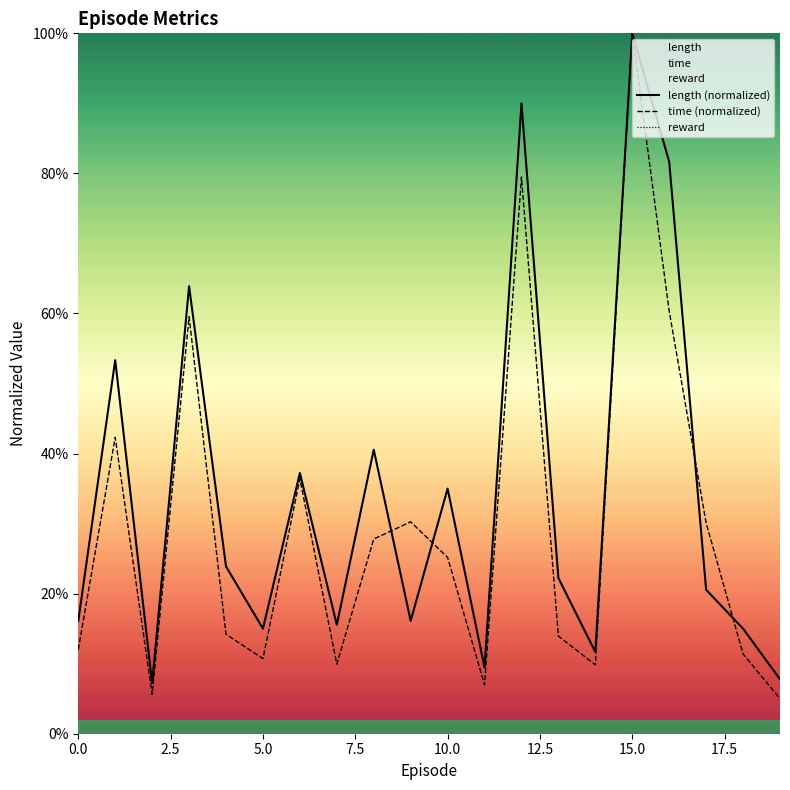

Read the time (normalized) value at 10.

0.3